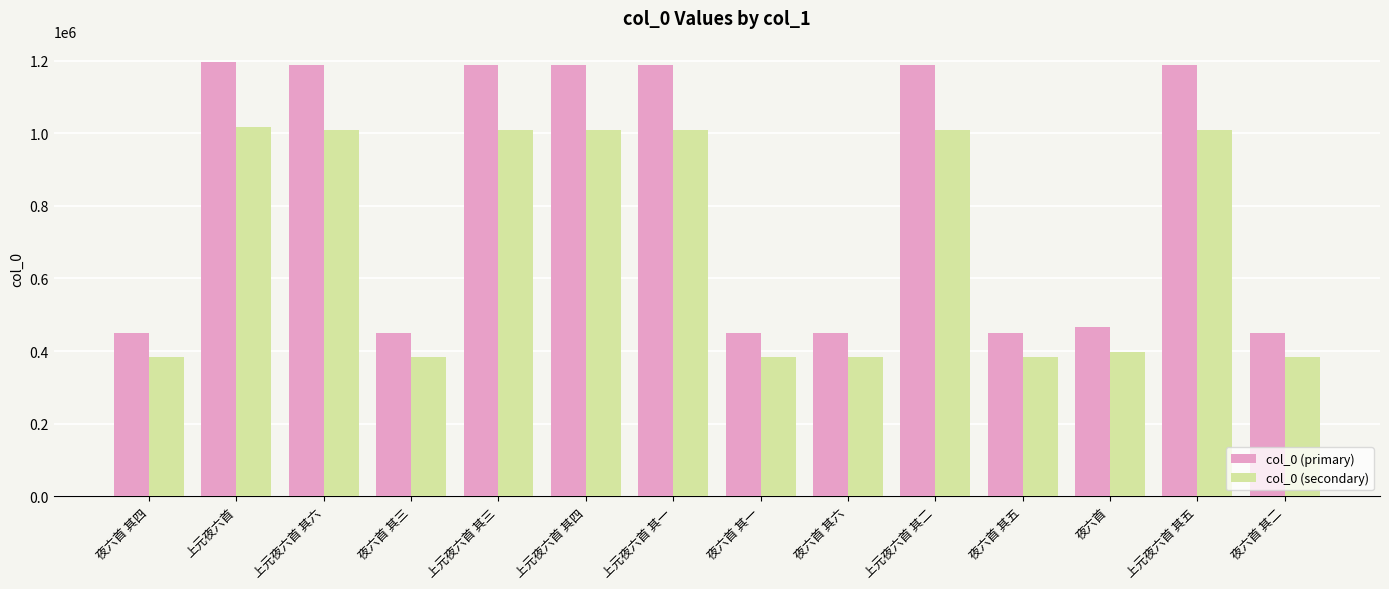

What are all the series names shown in the legend?

col_0 (primary), col_0 (secondary)